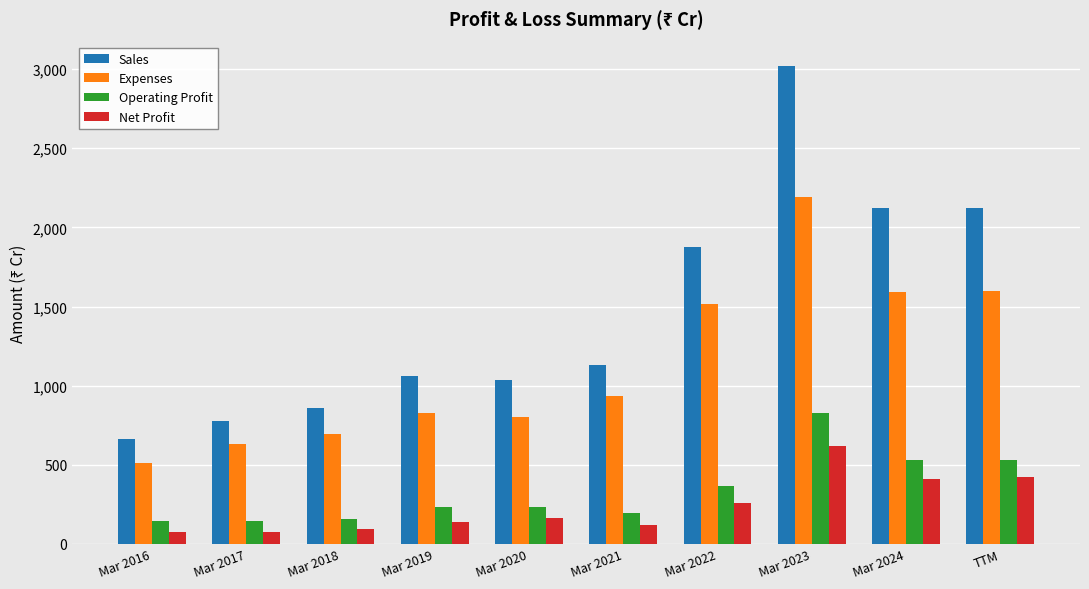

What are all the series names shown in the legend?

Sales, Expenses, Operating Profit, Net Profit